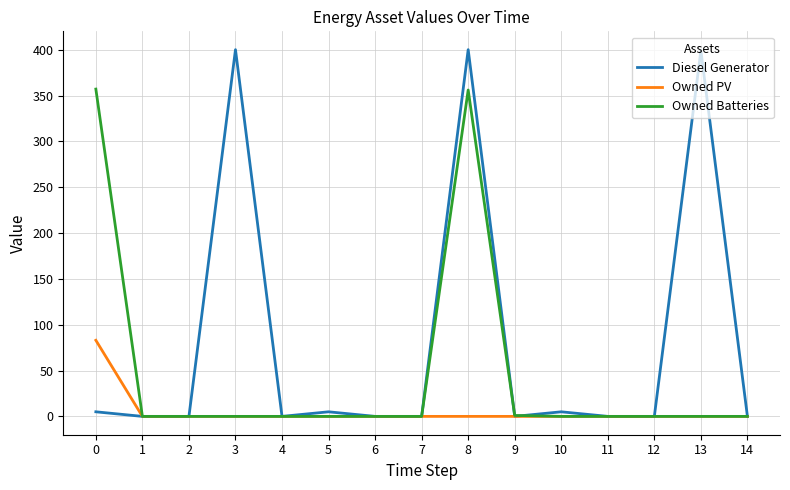

Does the chart display data point markers on the line(s)?

No